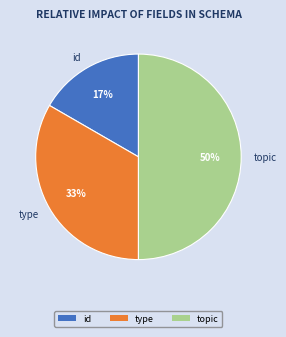

Count the number of slices in the pie.

3